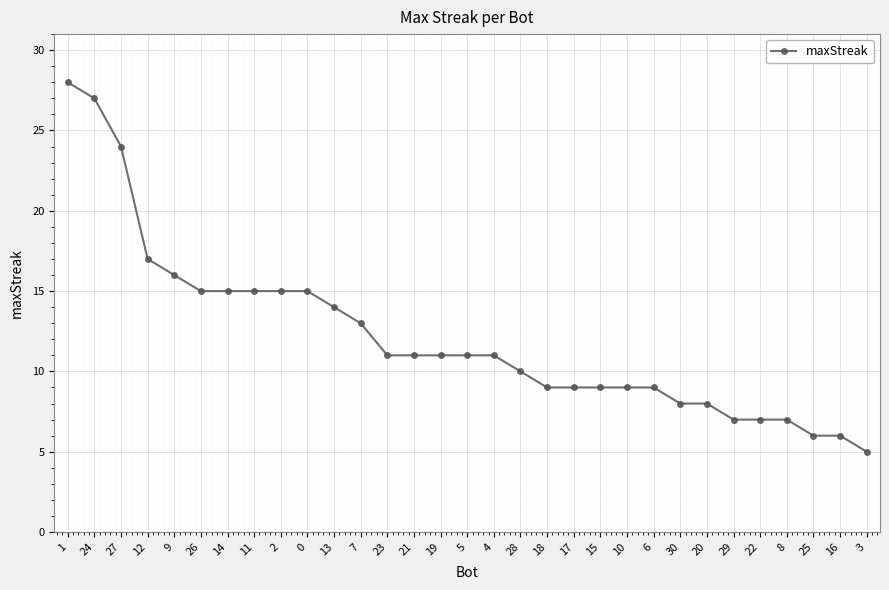

What is the change in value from 26 to 30?

-7